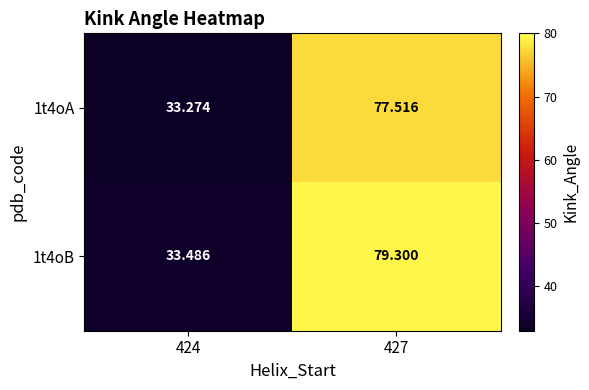

Is the value of 1t4oA at 427 greater than the value of 1t4oB at 427?

No